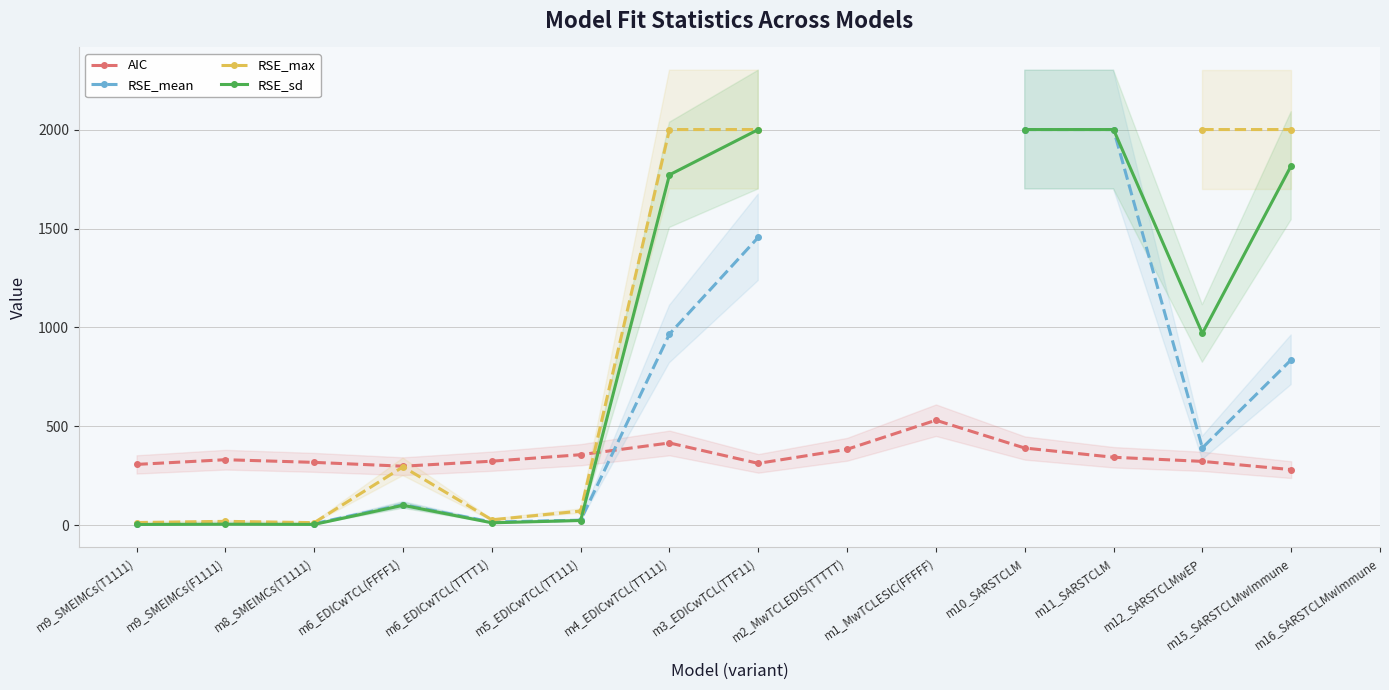

True or false: RSE_max and AIC cross at least once.

True